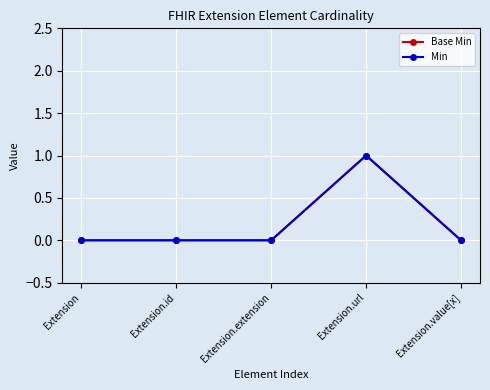

What is the difference between the maximum and minimum values in the Base Min series?

1